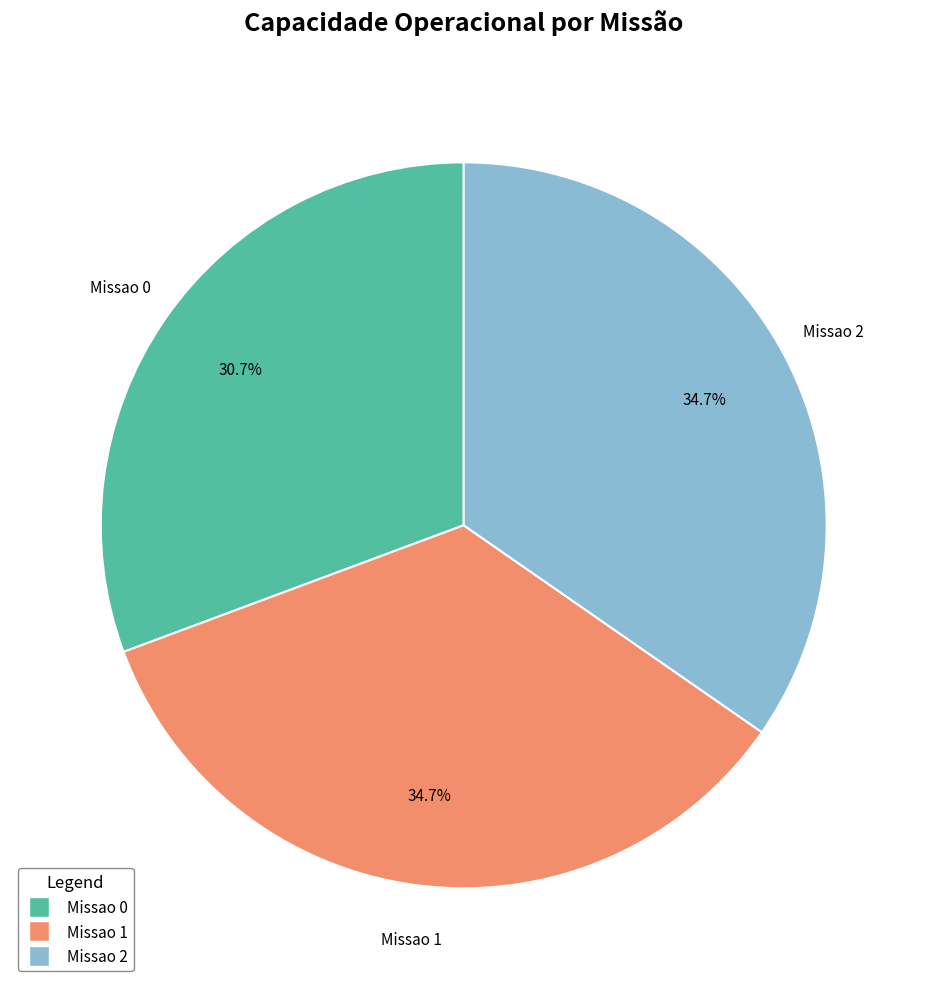

Does Missao 1 account for over 50% of the chart?

No